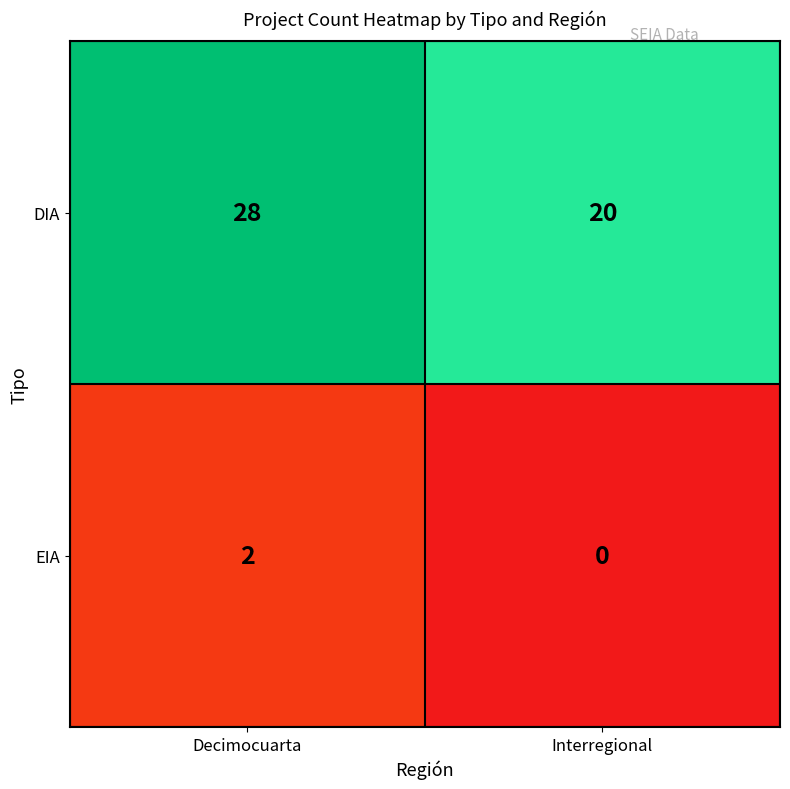

At which category is the sum across all series the highest?

Decimocuarta